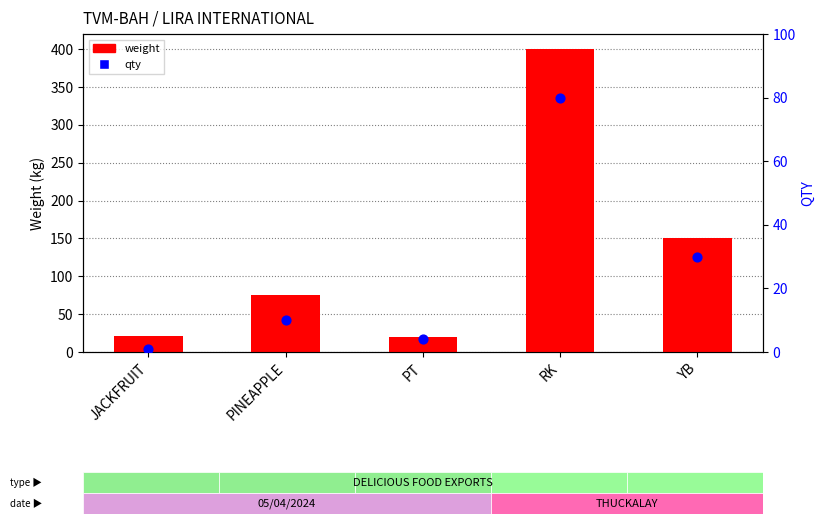

At how many categories does at least one series exceed 31?

3